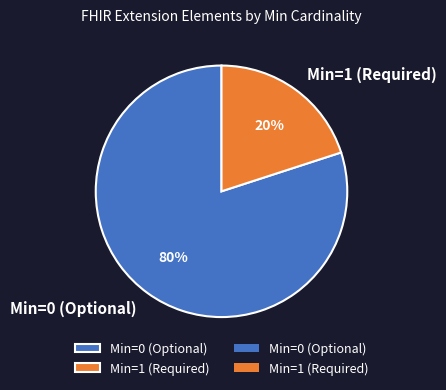

The Min=1 (Required) slice represents 20% of the pie. True or false?

True